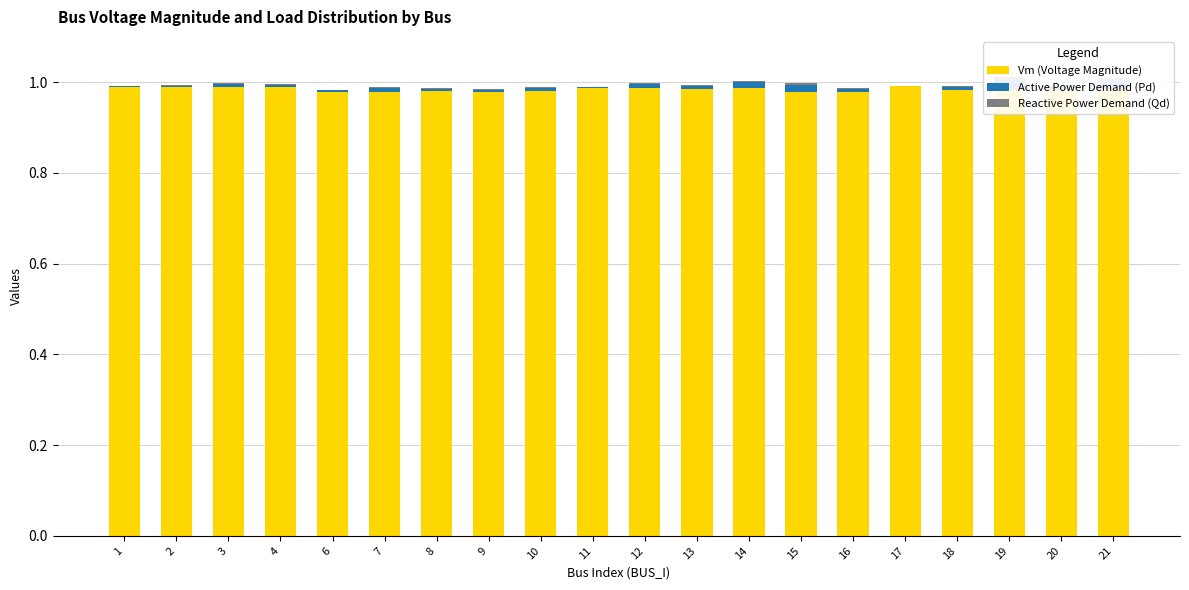

Rank the categories by Active Power Demand (Pd) value from lowest to highest.

17, 1, 2, 11, 6, 4, 9, 8, 3, 13, 18, 20, 16, 10, 7, 12, 14, 15, 21, 19